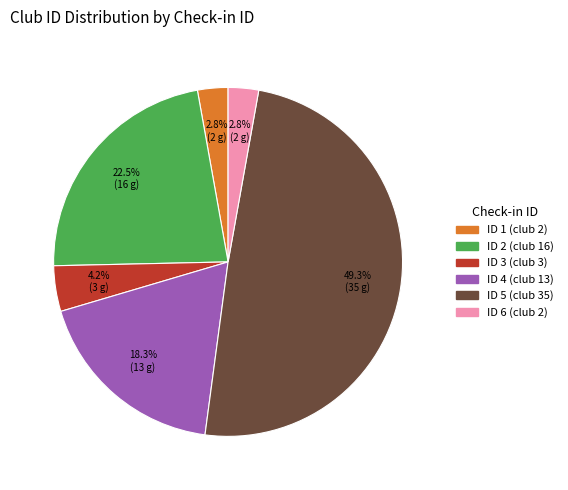

Is there a majority slice in this chart?

No